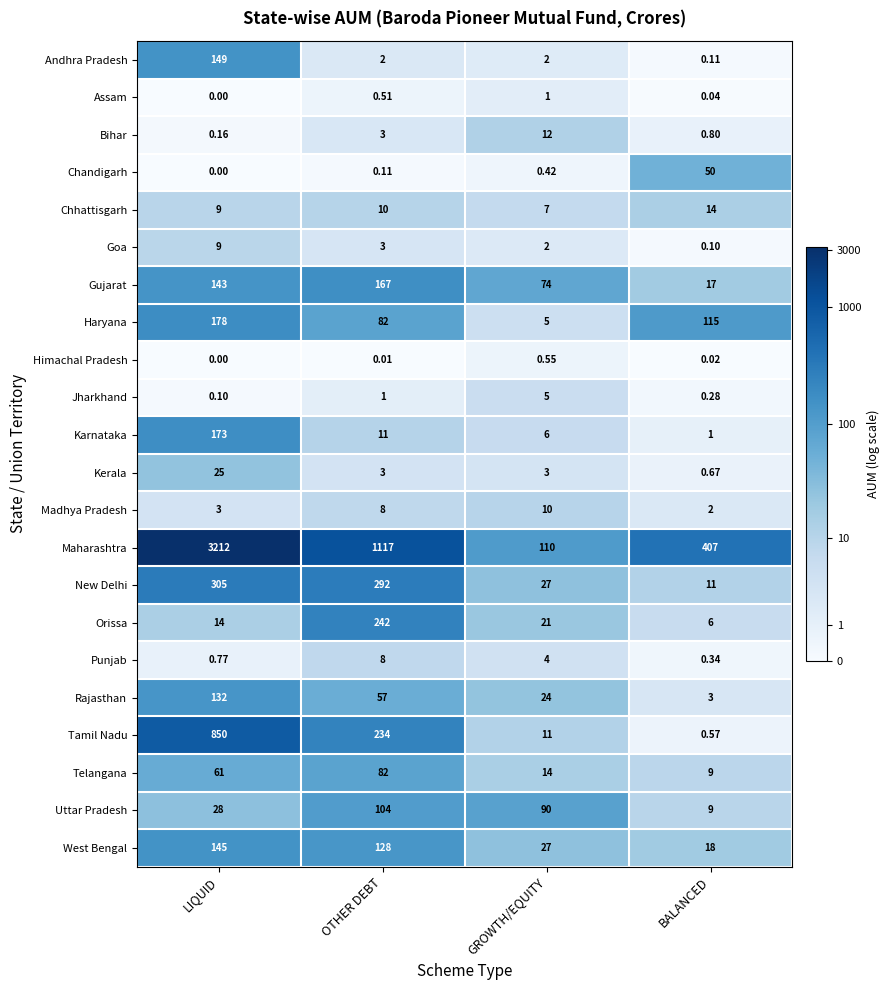

List the labels in order of Rajasthan value, smallest first.

BALANCED, GROWTH/EQUITY, OTHER DEBT, LIQUID